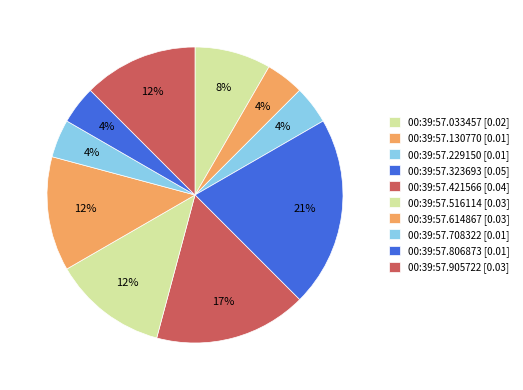

True or false: 00:39:57.033457 accounts for 8% of the total.

True